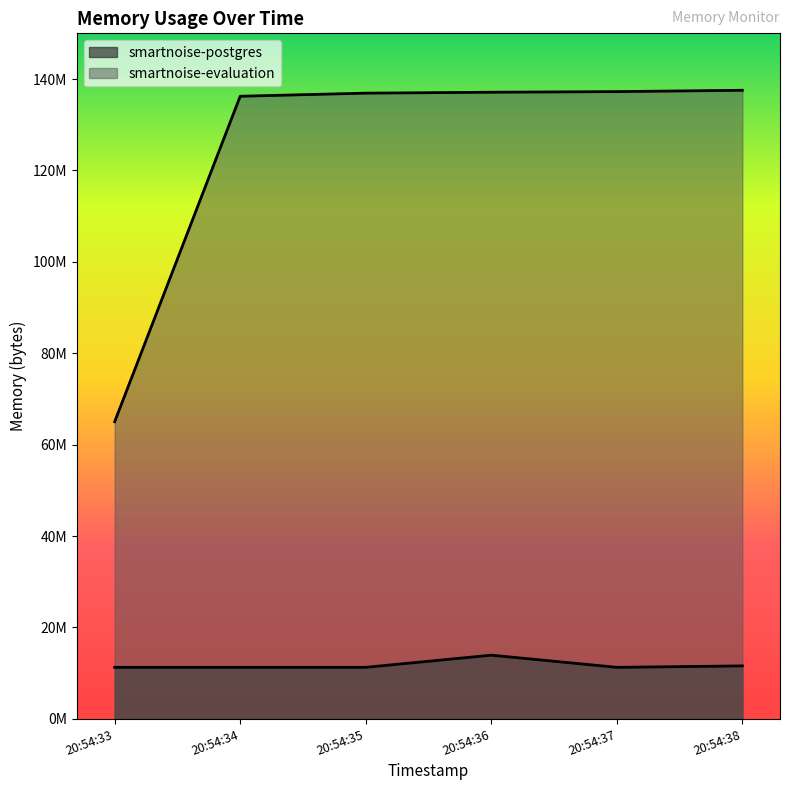

How many smartnoise-postgres values are between 11268096 and 11583488?

5